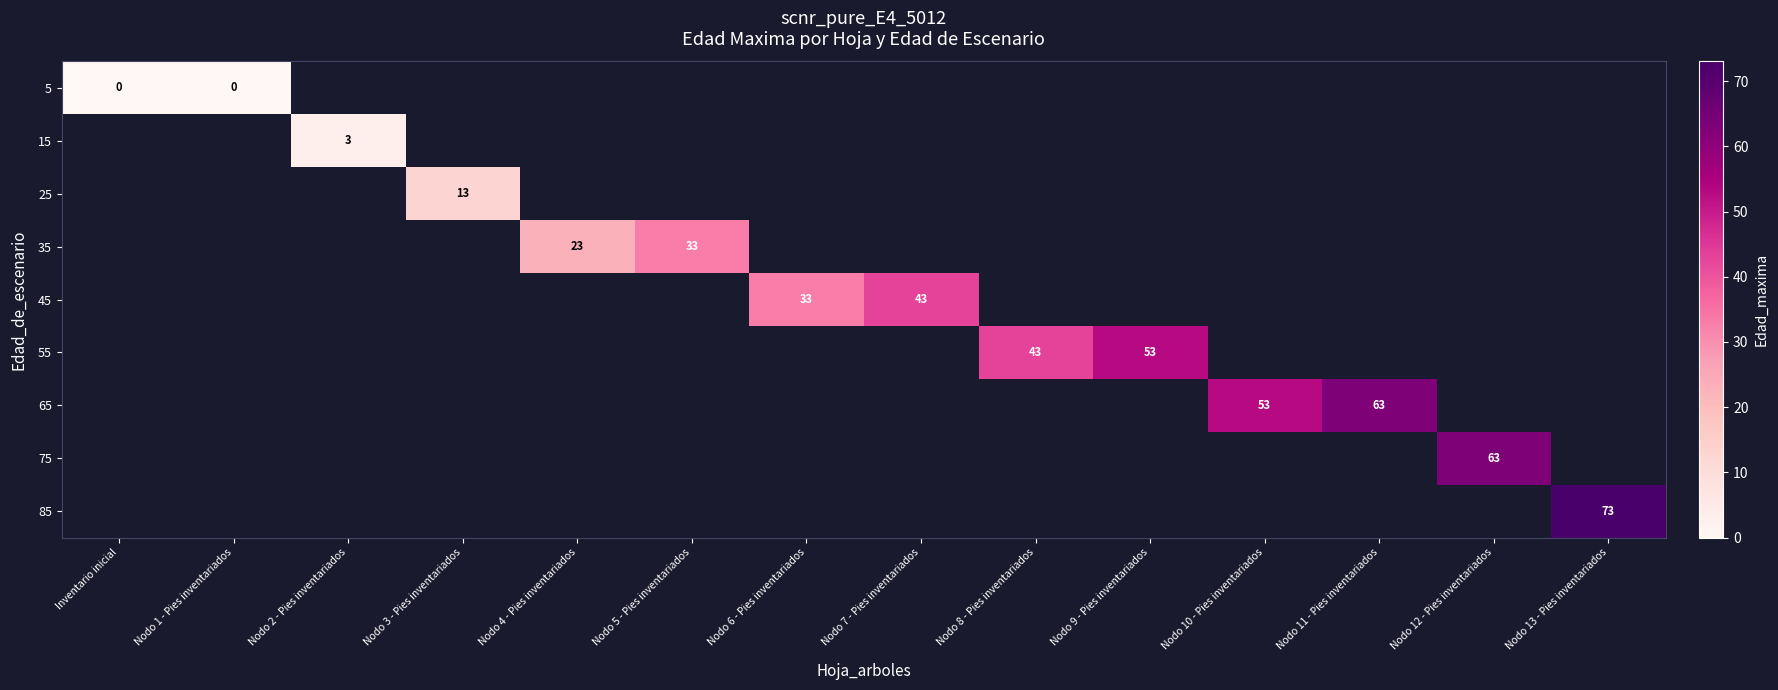

Between Nodo 4 - Pies inventariados and Nodo 13 - Pies inventariados, which is larger?

Nodo 13 - Pies inventariados